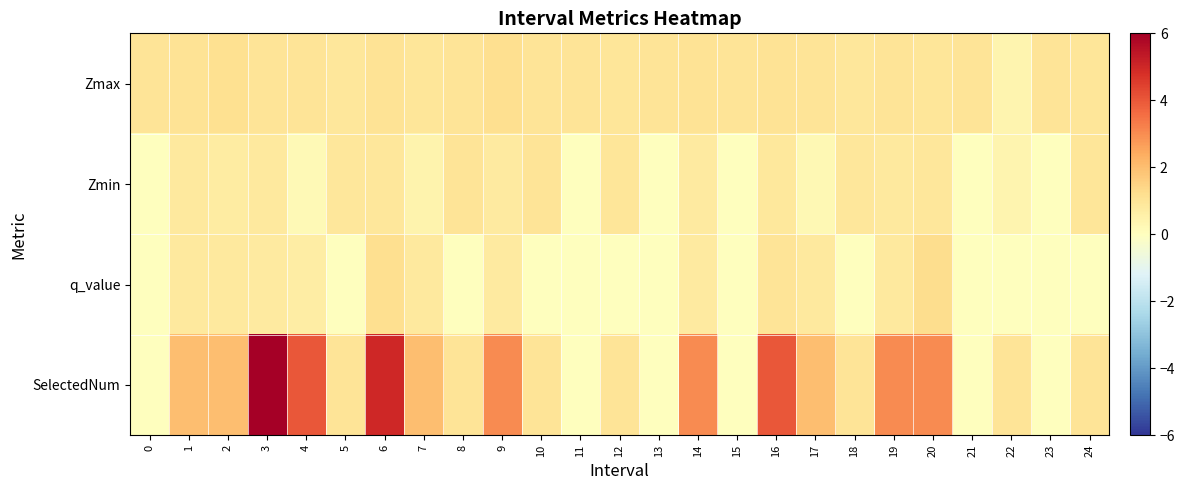

How many categories are shown in the chart?

25